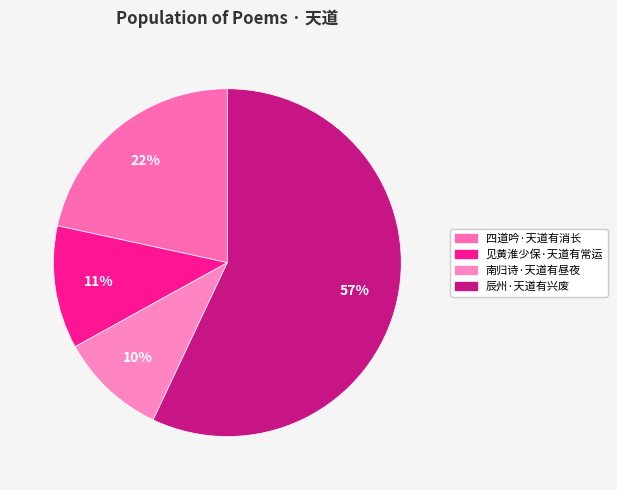

Combined, what portion of the pie is 南归诗·天道有昼夜 and 四道吟·天道有消长?

31.5%